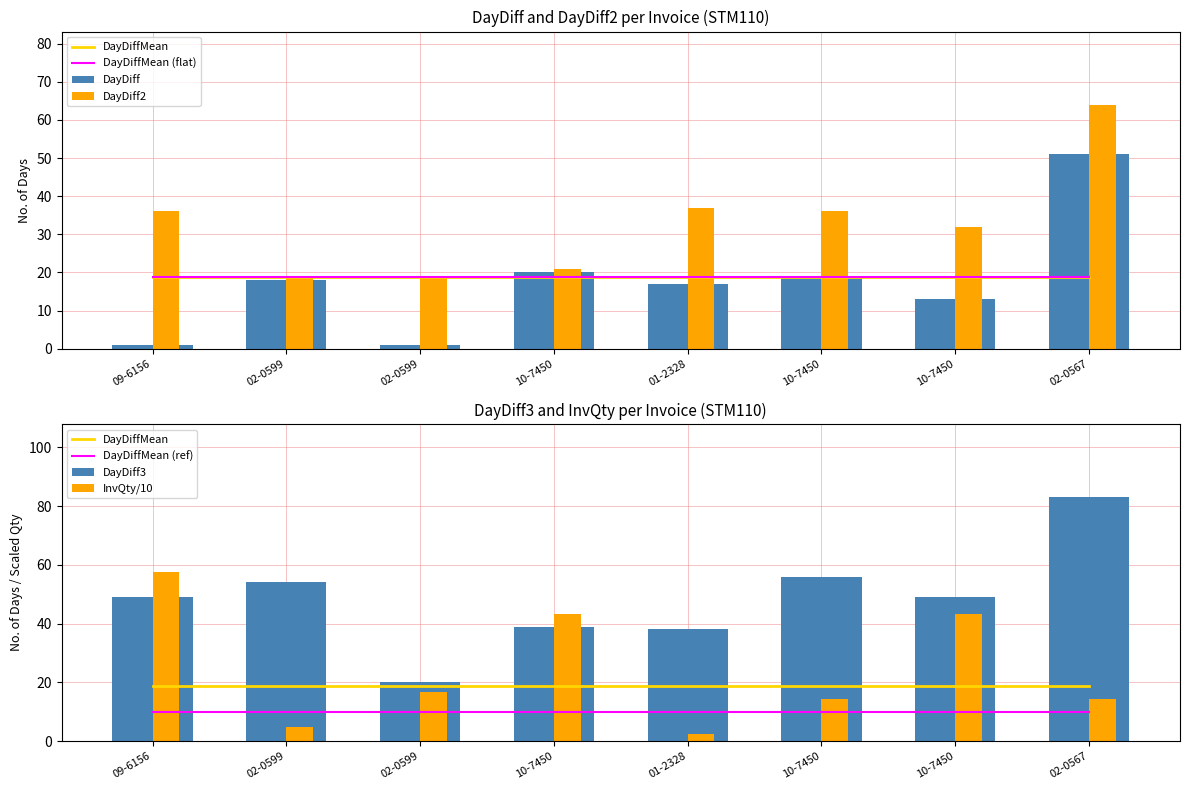

Reading left to right, what are all the values shown in this chart?

DayDiff: 1	18	1	20	17	19	13	51
DayDiff2: 36	19	19	21	37	36	32	64
DayDiff3: 49	54	20	39	38	56	49	83